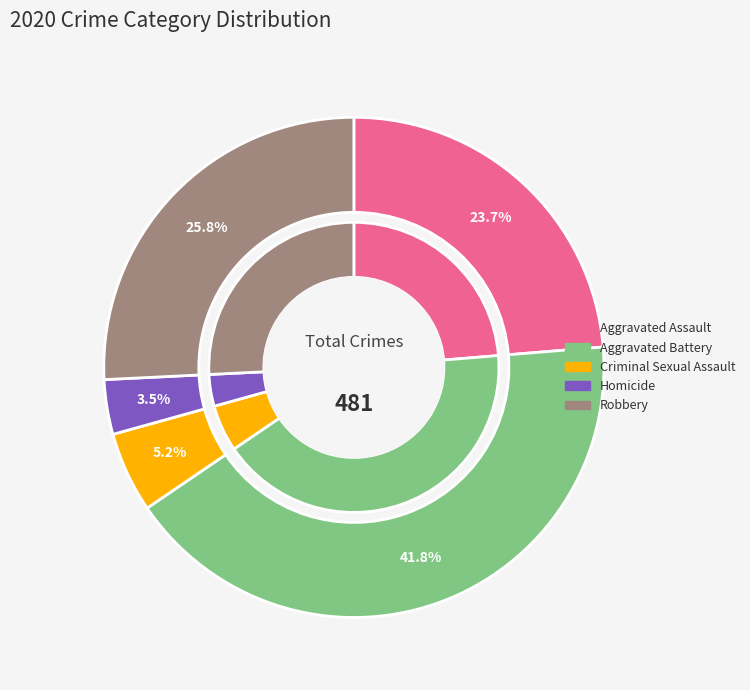

The Aggravated Assault slice represents 24% of the pie. True or false?

True